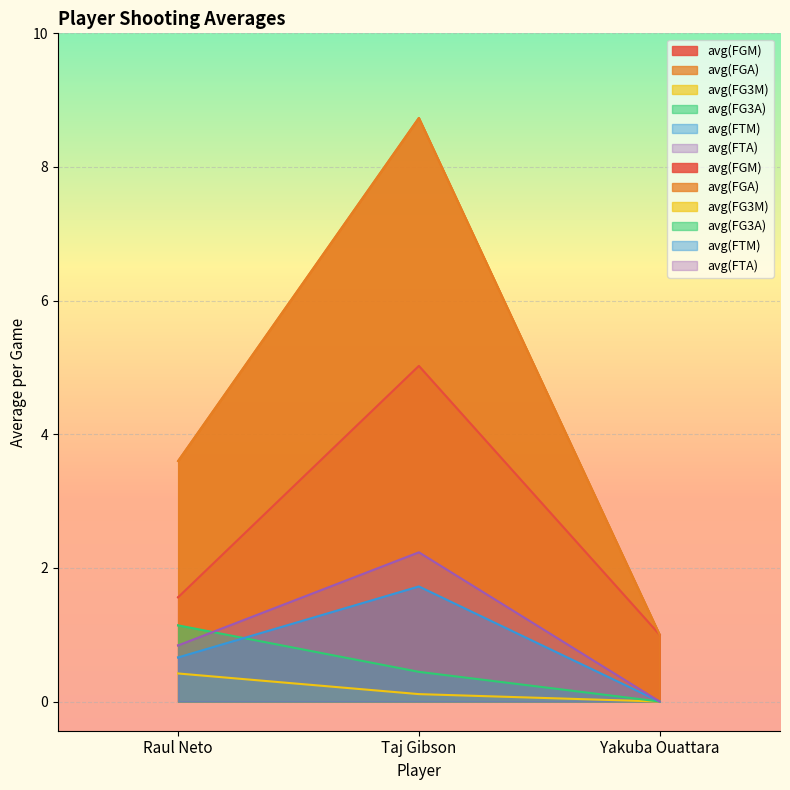

Reading left to right, list all the values displayed in this chart.

avg(FGM): 1.6	5.0	1.0
avg(FGA): 3.6	8.7	1.0
avg(FG3M): 0.4	0.1	0.0
avg(FG3A): 1.1	0.4	0.0
avg(FTM): 0.7	1.7	0.0
avg(FTA): 0.8	2.2	0.0